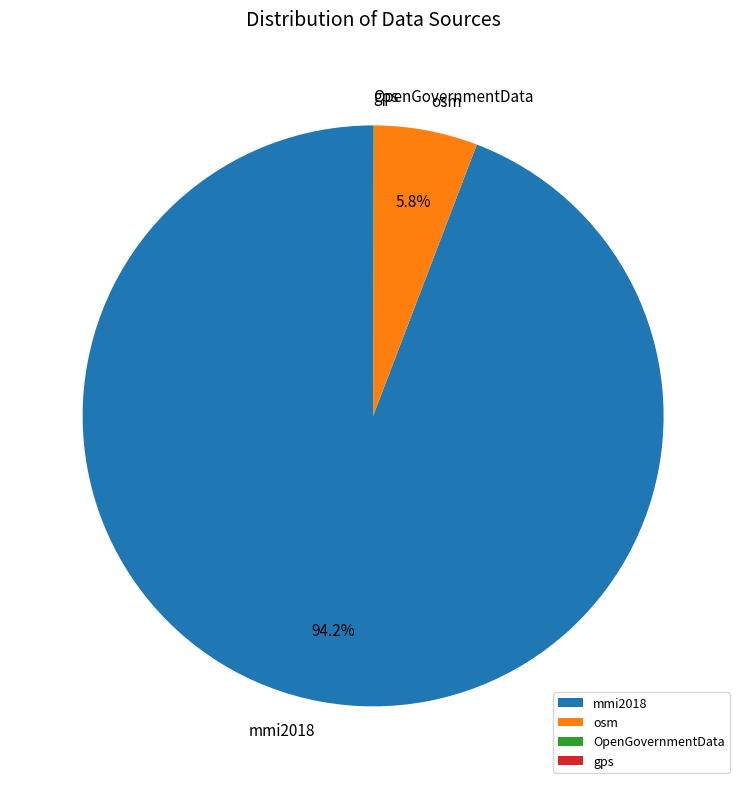

Which slice is the largest?

mmi2018